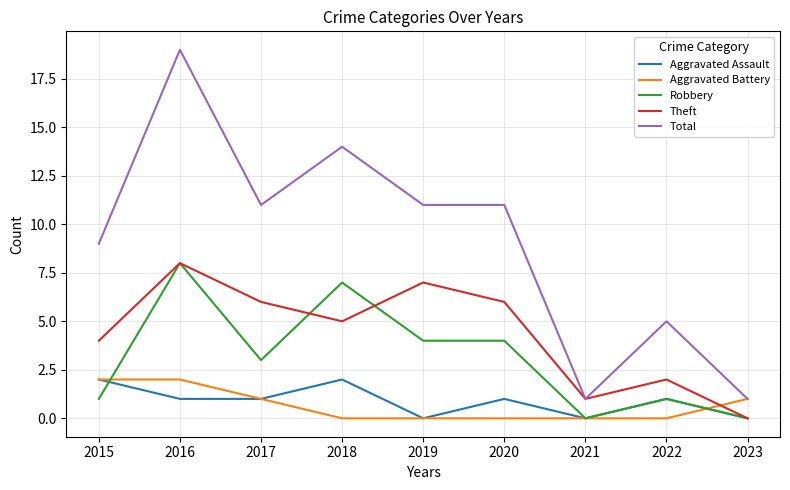

What is the difference between the highest and lowest values at 2019?

11